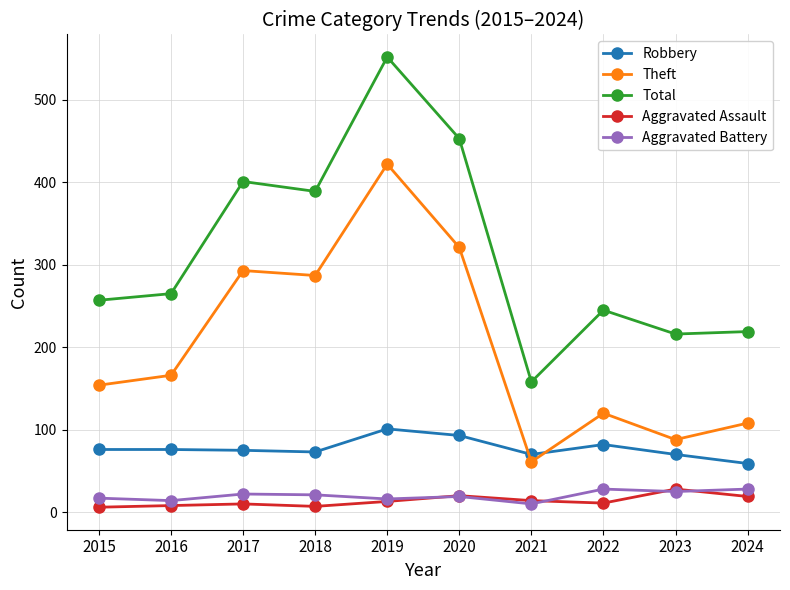

Count the number of categories in the chart.

10